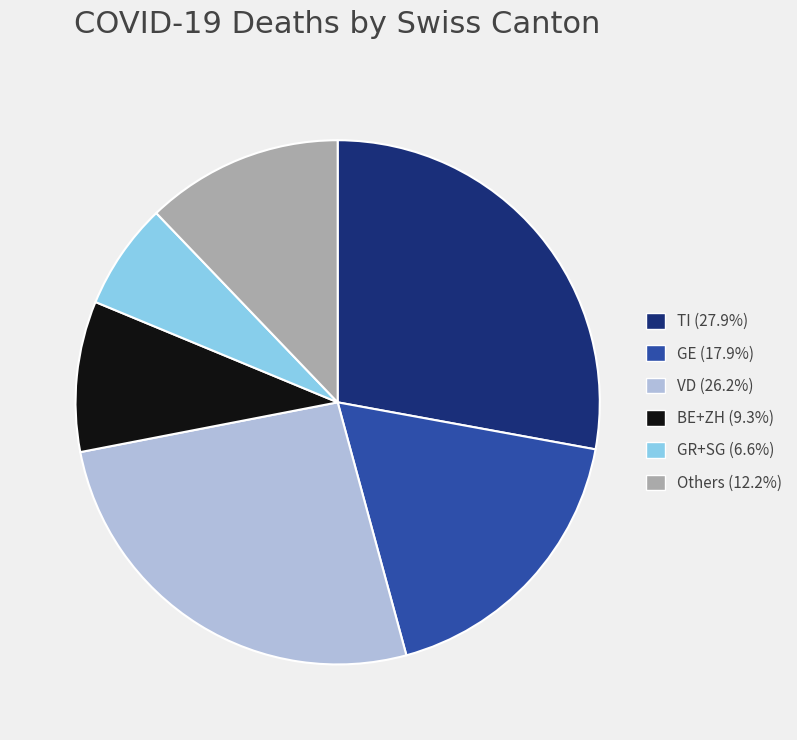

Is there a majority slice in this chart?

No